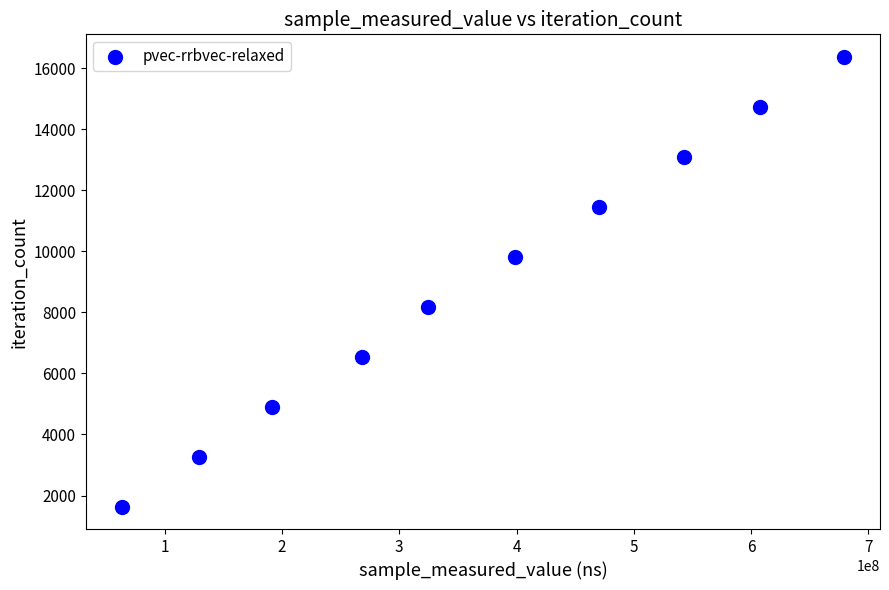

What is the average Y value?

9009